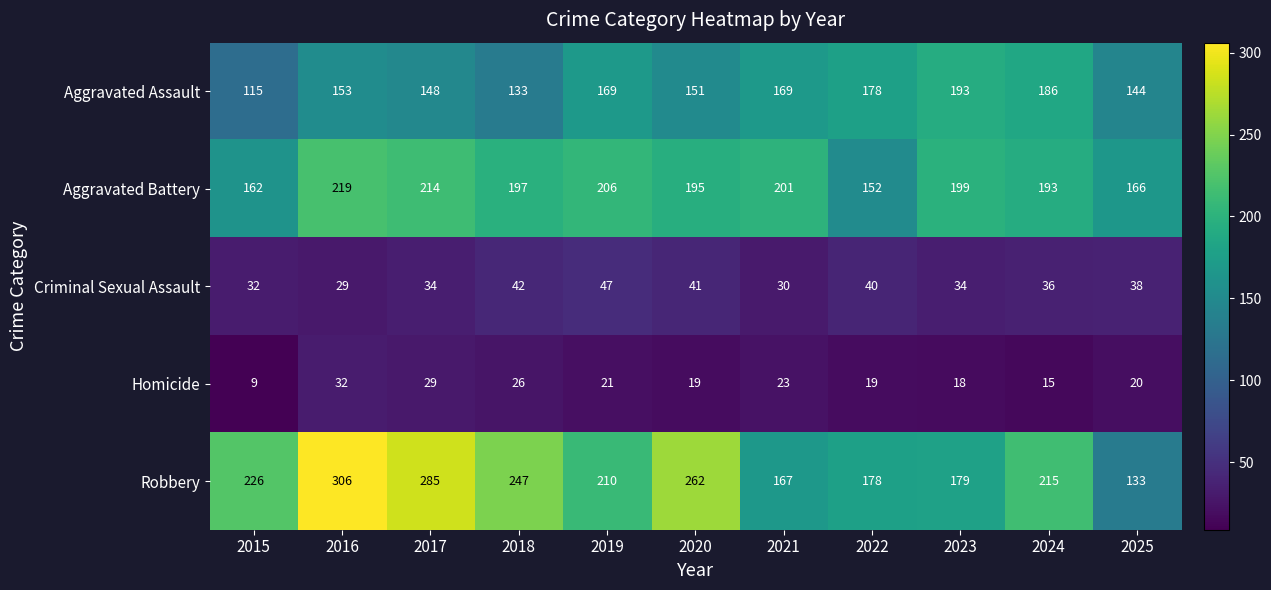

The Criminal Sexual Assault series shows 42 at 2018. True or false?

True